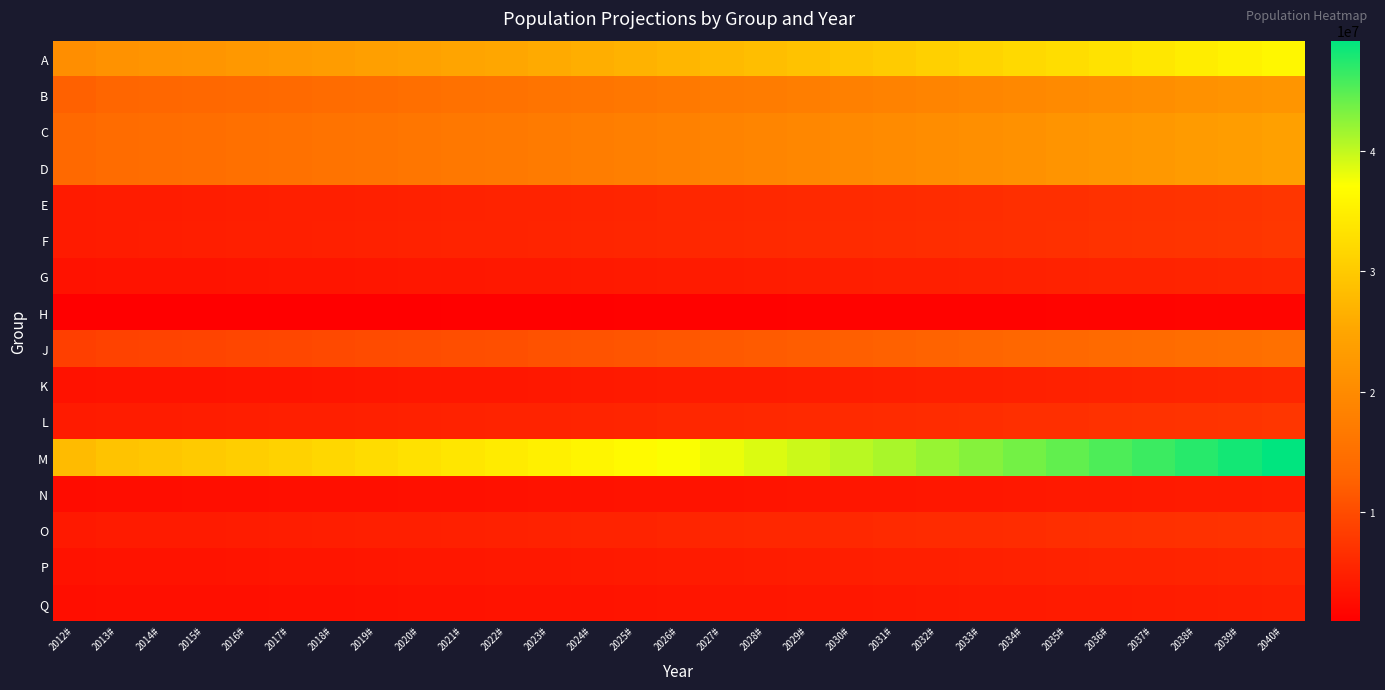

Reading left to right, list all the values displayed in this chart.

A: 2012#=20571220.9	2013#=21355360.9	2014#=21683779.0	2015#=22042616.7	2016#=22441542.9	2017#=22871365.1	2018#=23323964.0	2019#=23790443.2	2020#=24266252.1	2021#=24751577.2	2022#=25246608.7	2023#=25751540.9	2024#=26266571.7	2025#=26791903.1	2026#=27327741.2	2027#=27874296.0	2028#=28431781.9	2029#=29000417.6	2030#=29580425.9	2031#=30172034.4	2032#=30775475.1	2033#=31390984.6	2034#=32018804.3	2035#=32659180.4	2036#=33312364.0	2037#=33978611.3	2038#=34658183.5	2039#=35351347.2	2040#=36058374.1
B: 2012#=12544014.8	2013#=13022171.4	2014#=13222435.7	2015#=13441249.4	2016#=13684508.5	2017#=13946607.5	2018#=14222595.3	2019#=14507047.2	2020#=14797188.2	2021#=15093131.9	2022#=15394994.6	2023#=15702894.5	2024#=16016952.4	2025#=16337291.4	2026#=16664037.2	2027#=16997318.0	2028#=17337264.4	2029#=17684009.6	2030#=18037689.8	2031#=18398443.6	2032#=18766412.5	2033#=19141740.8	2034#=19524575.6	2035#=19915067.1	2036#=20313368.4	2037#=20719635.8	2038#=21134028.5	2039#=21556709.1	2040#=21987843.2
C: 2012#=13670289.7	2013#=14191377.9	2014#=14409623.1	2015#=14648083.2	2016#=14913183.5	2017#=15198815.2	2018#=15499582.9	2019#=15809574.6	2020#=16125766.1	2021#=16448281.4	2022#=16777247.0	2023#=17112791.9	2024#=17455047.8	2025#=17804148.7	2026#=18160231.7	2027#=18523436.4	2028#=18893905.1	2029#=19271783.2	2030#=19657218.8	2031#=20050363.2	2032#=20451370.5	2033#=20860397.9	2034#=21277605.9	2035#=21703158.0	2036#=22137221.1	2037#=22579965.6	2038#=23031564.9	2039#=23492196.2	2040#=23962040.1
D: 2012#=13661926.4	2013#=14182695.8	2014#=14400807.5	2015#=14639121.7	2016#=14904059.8	2017#=15189516.8	2018#=15490100.5	2019#=15799902.5	2020#=16115900.6	2021#=16438218.6	2022#=16766982.9	2023#=17102322.6	2024#=17444369.0	2025#=17793256.4	2026#=18149121.6	2027#=18512104.0	2028#=18882346.1	2029#=19259993.0	2030#=19645192.9	2031#=20038096.7	2032#=20438858.6	2033#=20847635.8	2034#=21264588.5	2035#=21689880.3	2036#=22123677.9	2037#=22566151.5	2038#=23017474.5	2039#=23477824.0	2040#=23947380.5
E: 2012#=4211187.0	2013#=4371710.3	2014#=4438941.6	2015#=4512400.2	2016#=4594065.4	2017#=4682055.4	2018#=4774708.0	2019#=4870202.2	2020#=4967606.3	2021#=5066958.4	2022#=5168297.5	2023#=5271663.5	2024#=5377096.8	2025#=5484638.7	2026#=5594331.5	2027#=5706218.1	2028#=5820342.5	2029#=5936749.3	2030#=6055484.3	2031#=6176594.0	2032#=6300125.9	2033#=6426128.4	2034#=6554651.0	2035#=6685744.0	2036#=6819458.9	2037#=6955848.0	2038#=7094965.0	2039#=7236864.3	2040#=7381601.6
F: 2012#=4274315.9	2013#=4437245.5	2014#=4505484.7	2015#=4580044.5	2016#=4662933.9	2017#=4752242.9	2018#=4846284.5	2019#=4943210.2	2020#=5042074.4	2021#=5142915.9	2022#=5245774.2	2023#=5350689.7	2024#=5457703.5	2025#=5566857.6	2026#=5678194.7	2027#=5791758.6	2028#=5907593.8	2029#=6025745.7	2030#=6146260.6	2031#=6269185.8	2032#=6394569.5	2033#=6522460.9	2034#=6652910.1	2035#=6785968.3	2036#=6921687.7	2037#=7060121.5	2038#=7201323.9	2039#=7345350.4	2040#=7492257.4
G: 2012#=3176683.8	2013#=3297773.6	2014#=3348489.2	2015#=3403902.2	2016#=3465505.9	2017#=3531880.6	2018#=3601772.6	2019#=3673808.0	2020#=3747284.2	2021#=3822229.9	2022#=3898674.5	2023#=3976648.0	2024#=4056180.9	2025#=4137304.5	2026#=4220050.7	2027#=4304451.7	2028#=4390540.7	2029#=4478351.5	2030#=4567918.5	2031#=4659276.9	2032#=4752462.4	2033#=4847511.7	2034#=4944461.9	2035#=5043351.2	2036#=5144218.2	2037#=5247102.5	2038#=5352044.6	2039#=5459085.5	2040#=5568267.2
H: 2012#=977362.6	2013#=1014618.0	2014#=1030221.5	2015#=1047270.3	2016#=1066223.7	2017#=1086645.1	2018#=1108148.6	2019#=1130311.6	2020#=1152917.8	2021#=1175976.1	2022#=1199495.7	2023#=1223485.6	2024#=1247955.3	2025#=1272914.4	2026#=1298372.7	2027#=1324340.1	2028#=1350826.9	2029#=1377843.5	2030#=1405400.4	2031#=1433508.4	2032#=1462178.5	2033#=1491422.1	2034#=1521250.5	2035#=1551675.6	2036#=1582709.1	2037#=1614363.2	2038#=1646650.5	2039#=1679583.5	2040#=1713175.2
J: 2012#=8530474.1	2013#=8855641.3	2014#=8991829.7	2015#=9140632.6	2016#=9306059.3	2017#=9484297.9	2018#=9671981.7	2019#=9865421.3	2020#=10062729.7	2021#=10263984.3	2022#=10469264.0	2023#=10678649.3	2024#=10892222.2	2025#=11110066.7	2026#=11332268.0	2027#=11558913.4	2028#=11790091.7	2029#=12025893.5	2030#=12266411.4	2031#=12511739.6	2032#=12761974.4	2033#=13017213.9	2034#=13277558.1	2035#=13543109.3	2036#=13813971.5	2037#=14090250.9	2038#=14372055.9	2039#=14659497.1	2040#=14952687.0
K: 2012#=3149342.9	2013#=3269390.5	2014#=3319669.5	2015#=3374605.6	2016#=3435679.1	2017#=3501482.5	2018#=3570773.0	2019#=3642188.4	2020#=3715032.2	2021#=3789332.9	2022#=3865119.5	2023#=3942421.9	2024#=4021270.3	2025#=4101695.7	2026#=4183729.7	2027#=4267404.2	2028#=4352752.3	2029#=4439807.4	2030#=4528603.5	2031#=4619175.6	2032#=4711559.1	2033#=4805790.3	2034#=4901906.1	2035#=4999944.2	2036#=5099943.1	2037#=5201942.0	2038#=5305980.8	2039#=5412100.4	2040#=5520342.4
L: 2012#=4211187.0	2013#=4371710.3	2014#=4438941.6	2015#=4512400.2	2016#=4594065.4	2017#=4682055.4	2018#=4774708.0	2019#=4870202.2	2020#=4967606.3	2021#=5066958.4	2022#=5168297.5	2023#=5271663.5	2024#=5377096.8	2025#=5484638.7	2026#=5594331.5	2027#=5706218.1	2028#=5820342.5	2029#=5936749.3	2030#=6055484.3	2031#=6176594.0	2032#=6300125.9	2033#=6426128.4	2034#=6554651.0	2035#=6685744.0	2036#=6819458.9	2037#=6955848.0	2038#=7094965.0	2039#=7236864.3	2040#=7381601.6
M: 2012#=28035668.2	2013#=29104340.3	2014#=29551927.8	2015#=30040972.9	2016#=30584653.0	2017#=31170439.9	2018#=31787268.2	2019#=32423013.6	2020#=33071473.9	2021#=33732903.4	2022#=34407561.4	2023#=35095712.6	2024#=35797626.9	2025#=36513579.4	2026#=37243851.0	2027#=37988728.0	2028#=38748502.6	2029#=39523472.7	2030#=40313942.1	2031#=41120221.0	2032#=41942625.4	2033#=42781477.9	2034#=43637107.4	2035#=44509849.6	2036#=45400046.6	2037#=46308047.5	2038#=47234208.5	2039#=48178892.6	2040#=49142470.5
N: 2012#=2519037.1	2013#=2615058.5	2014#=2655274.7	2015#=2699216.0	2016#=2748066.3	2017#=2800699.9	2018#=2856122.7	2019#=2913245.1	2020#=2971510.0	2021#=3030940.2	2022#=3091559.0	2023#=3153390.2	2024#=3216458.0	2025#=3280787.2	2026#=3346402.9	2027#=3413331.0	2028#=3481597.6	2029#=3551229.5	2030#=3622254.1	2031#=3694699.2	2032#=3768593.2	2033#=3843965.0	2034#=3920844.4	2035#=3999261.2	2036#=4079246.5	2037#=4160831.4	2038#=4244048.0	2039#=4328929.0	2040#=4415507.6
O: 2012#=4066244.7	2013#=4221243.0	2014#=4286160.4	2015#=4357090.6	2016#=4435945.0	2017#=4520906.5	2018#=4610370.2	2019#=4702577.7	2020#=4796629.2	2021#=4892561.8	2022#=4990413.0	2023#=5090221.3	2024#=5192025.7	2025#=5295866.2	2026#=5401783.6	2027#=5509819.2	2028#=5620015.6	2029#=5732415.9	2030#=5847064.2	2031#=5964005.5	2032#=6083285.6	2033#=6204951.3	2034#=6329050.4	2035#=6455631.4	2036#=6584744.0	2037#=6716438.9	2038#=6850767.7	2039#=6987783.0	2040#=7127538.7
P: 2012#=3173398.0	2013#=3294362.6	2014#=3345025.6	2015#=3400381.4	2016#=3461921.3	2017#=3528227.4	2018#=3598047.1	2019#=3670008.0	2020#=3743408.2	2021#=3818276.4	2022#=3894641.9	2023#=3972534.7	2024#=4051985.4	2025#=4133025.1	2026#=4215685.6	2027#=4299999.3	2028#=4385999.3	2029#=4473719.3	2030#=4563193.7	2031#=4654457.6	2032#=4747546.7	2033#=4842497.6	2034#=4939347.6	2035#=5038134.5	2036#=5138897.2	2037#=5241675.2	2038#=5346508.7	2039#=5453438.9	2040#=5562507.6
Q: 2012#=2679131.7	2013#=2781255.7	2014#=2824027.8	2015#=2870761.7	2016#=2922716.6	2017#=2978695.3	2018#=3037640.4	2019#=3098393.2	2020#=3160361.1	2021#=3223568.3	2022#=3288039.7	2023#=3353800.5	2024#=3420876.5	2025#=3489294.0	2026#=3559079.9	2027#=3630261.5	2028#=3702866.7	2029#=3776924.0	2030#=3852462.5	2031#=3929511.8	2032#=4008102.0	2033#=4088264.0	2034#=4170029.3	2035#=4253429.9	2036#=4338498.5	2037#=4425268.5	2038#=4513773.9	2039#=4604049.3	2040#=4696130.3